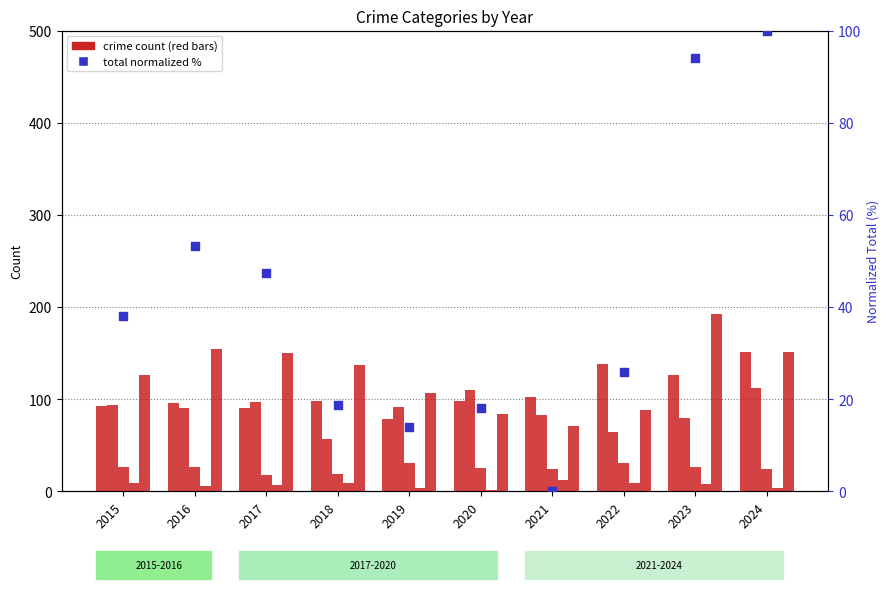

Which series has the largest Y range (max minus min)?

Robbery